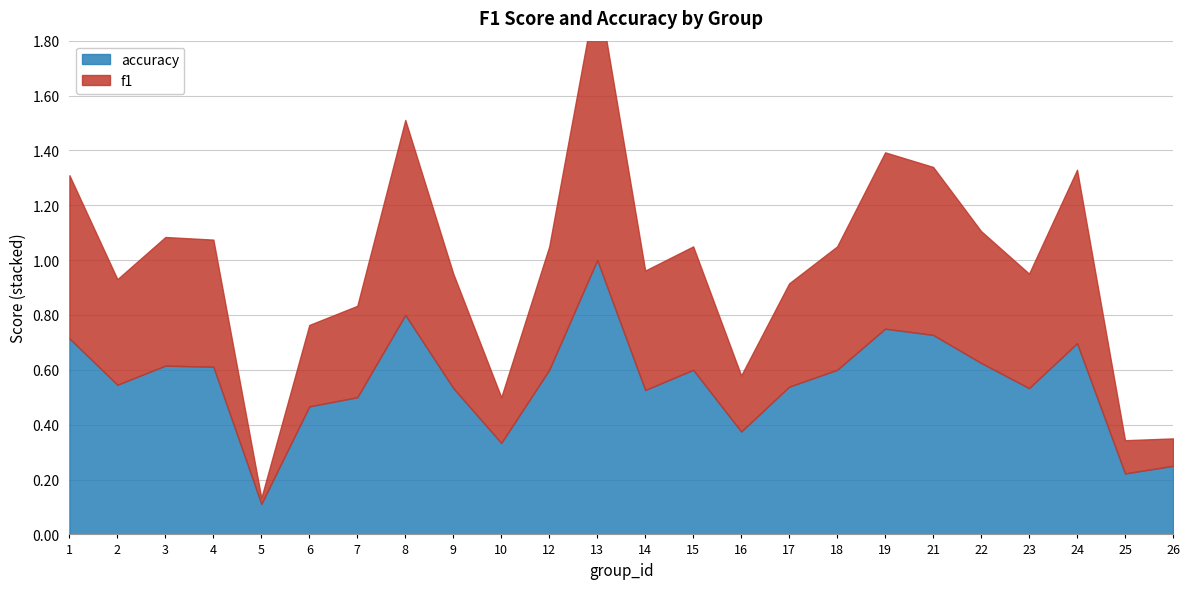

Which series has the largest total across all categories?

accuracy